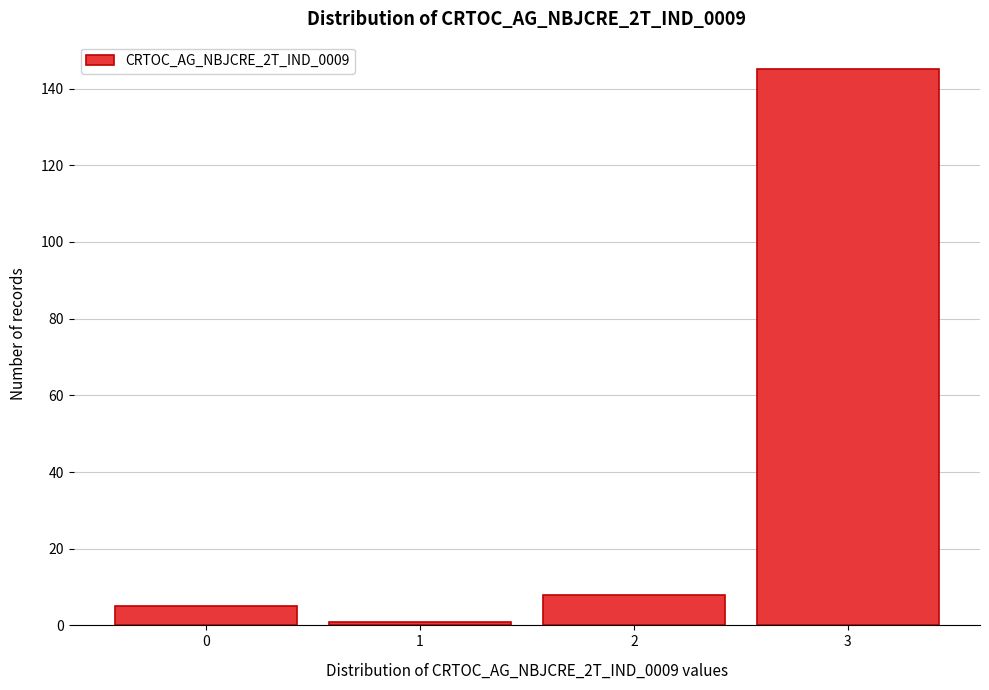

Reading left to right, transcribe all the data shown in this chart.

0=5	1=1	2=8	3=145